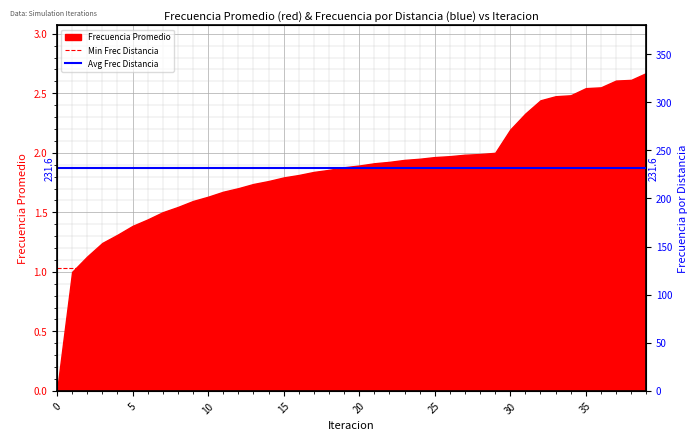

The value of Frecuencia Promedio at 30 is 2.9. True or false?

False